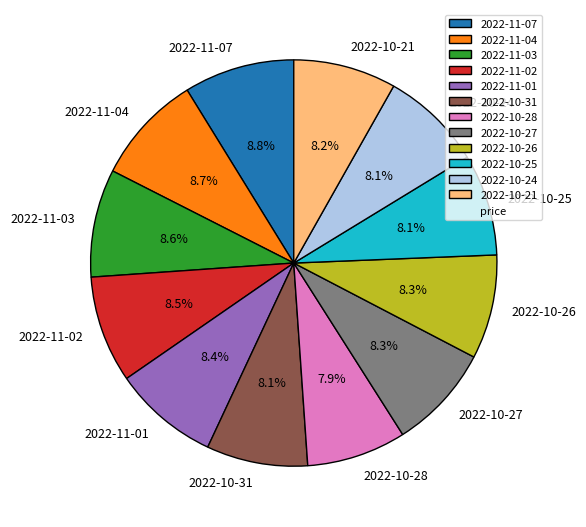

Does 2022-10-25 represent more than half of the total?

No